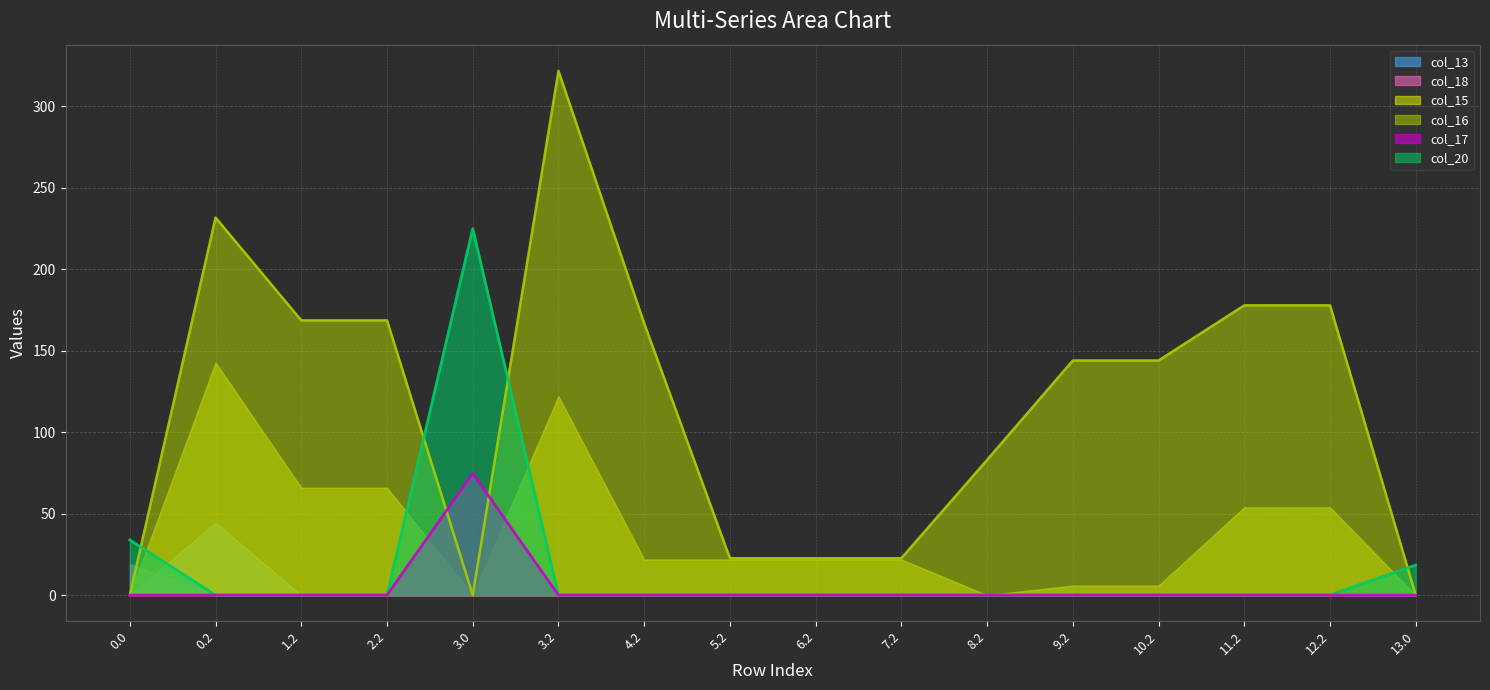

What is the maximum value for col_20?

224.9